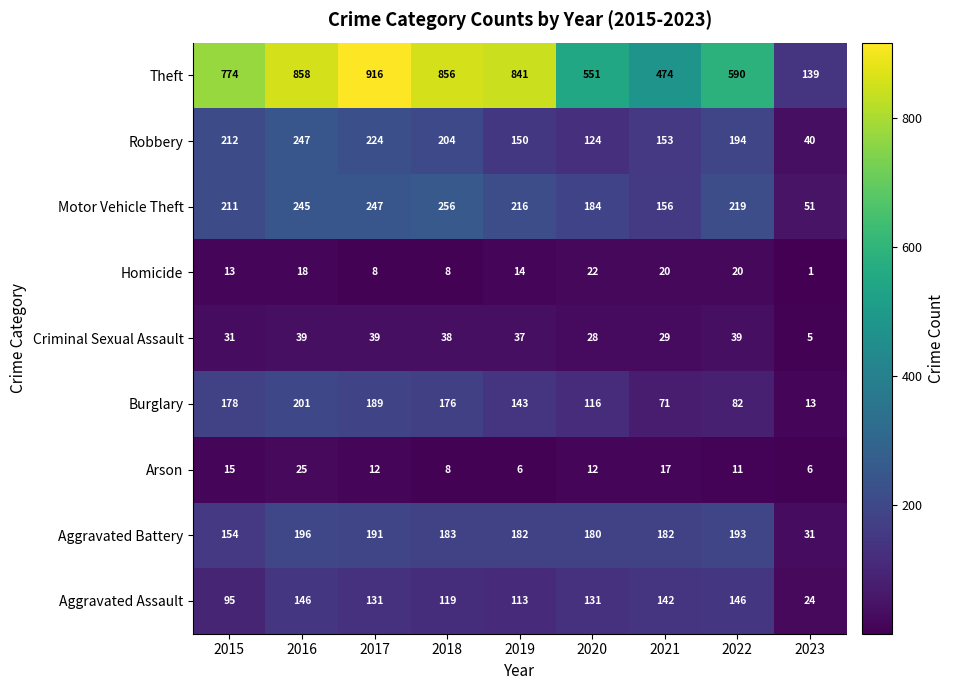

At which category is the sum across all series the highest?

2016